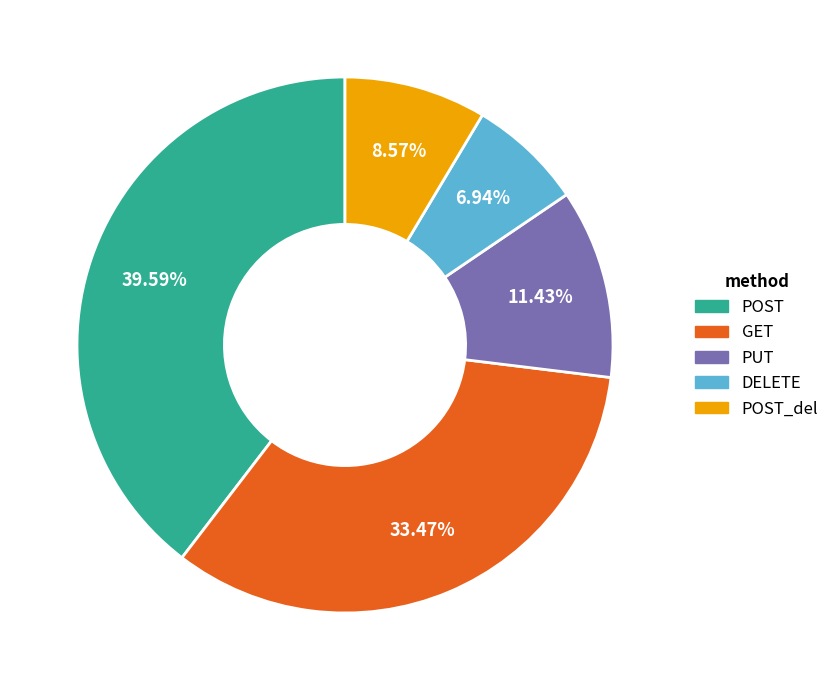

Is there any slice that represents more than half of the pie?

No